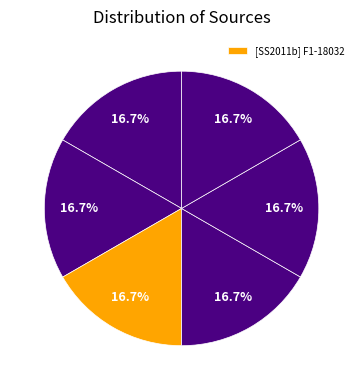

How many slices are in this pie chart?

6